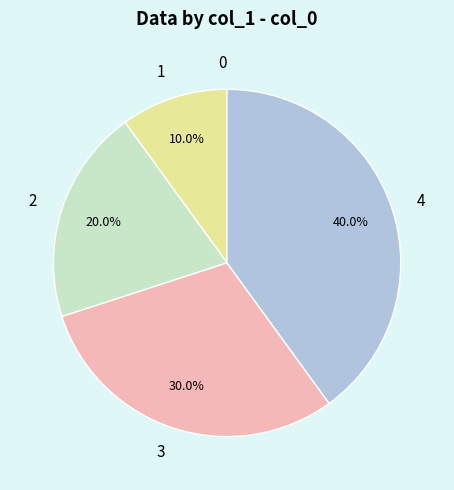

Which category has the biggest portion of the pie?

4